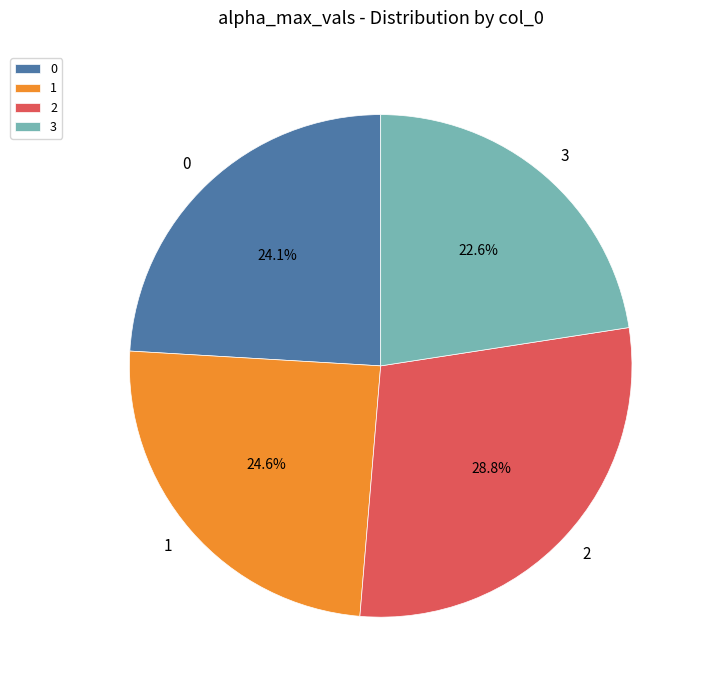

To the nearest percent, what is the difference between the 3 and 2 slice percentages?

6%